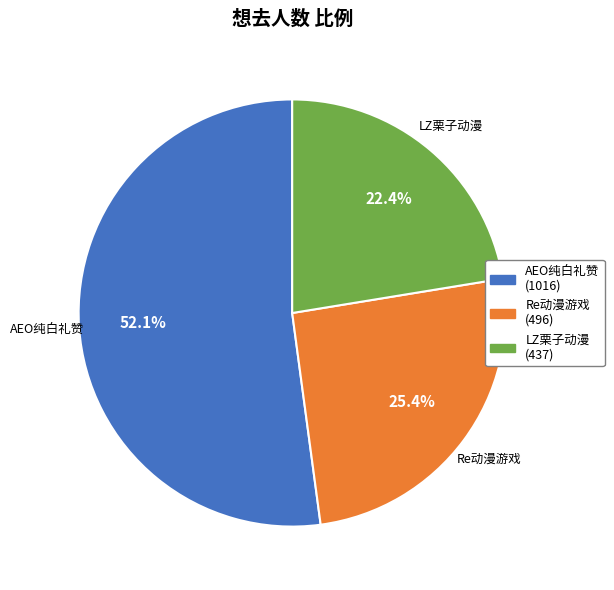

Which slice is the largest?

AEO纯白礼赞